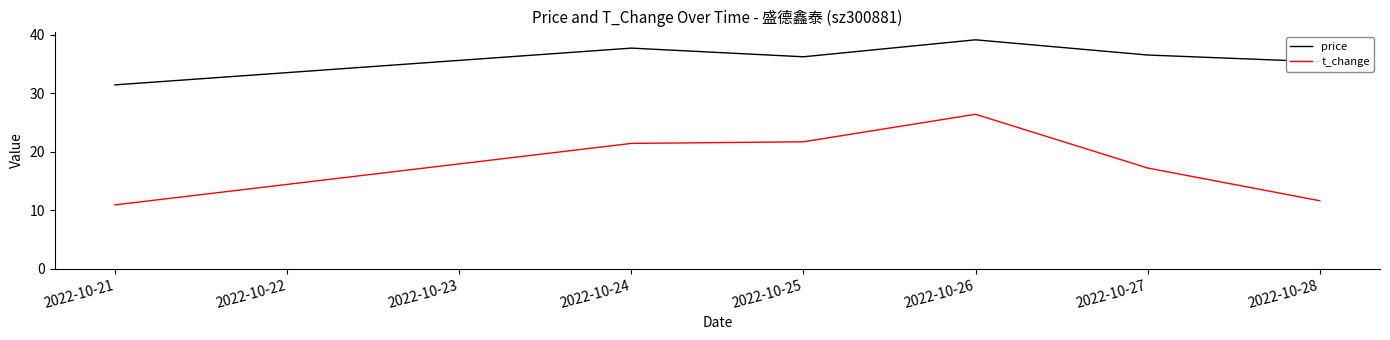

Rank the series by their maximum value, from highest to lowest.

price, t_change